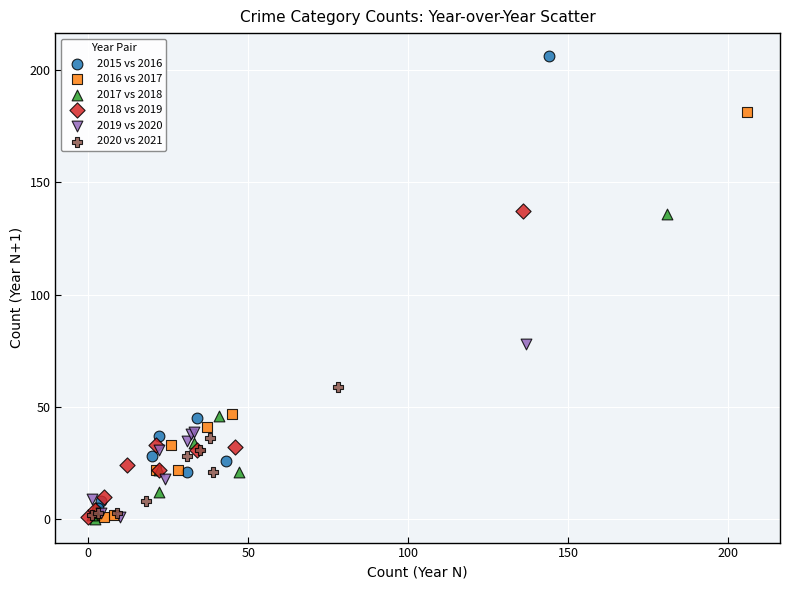

Which series contains the highest Y value?

2015 vs 2016